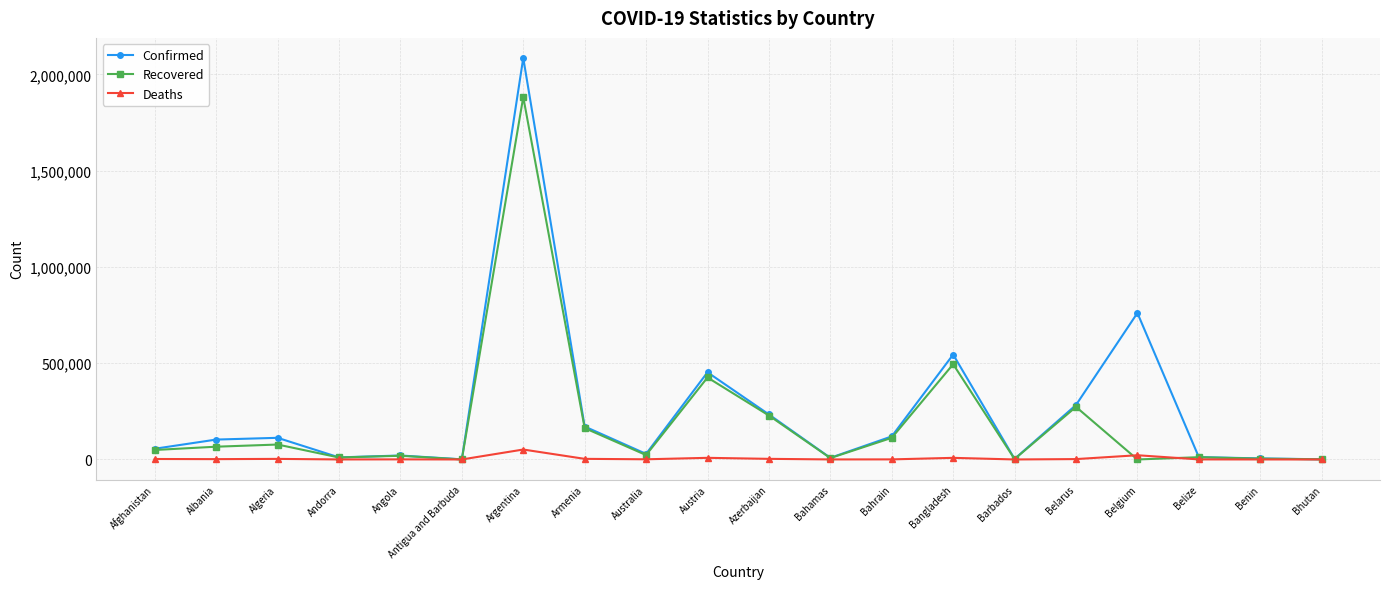

Count the number of categories in the chart.

20